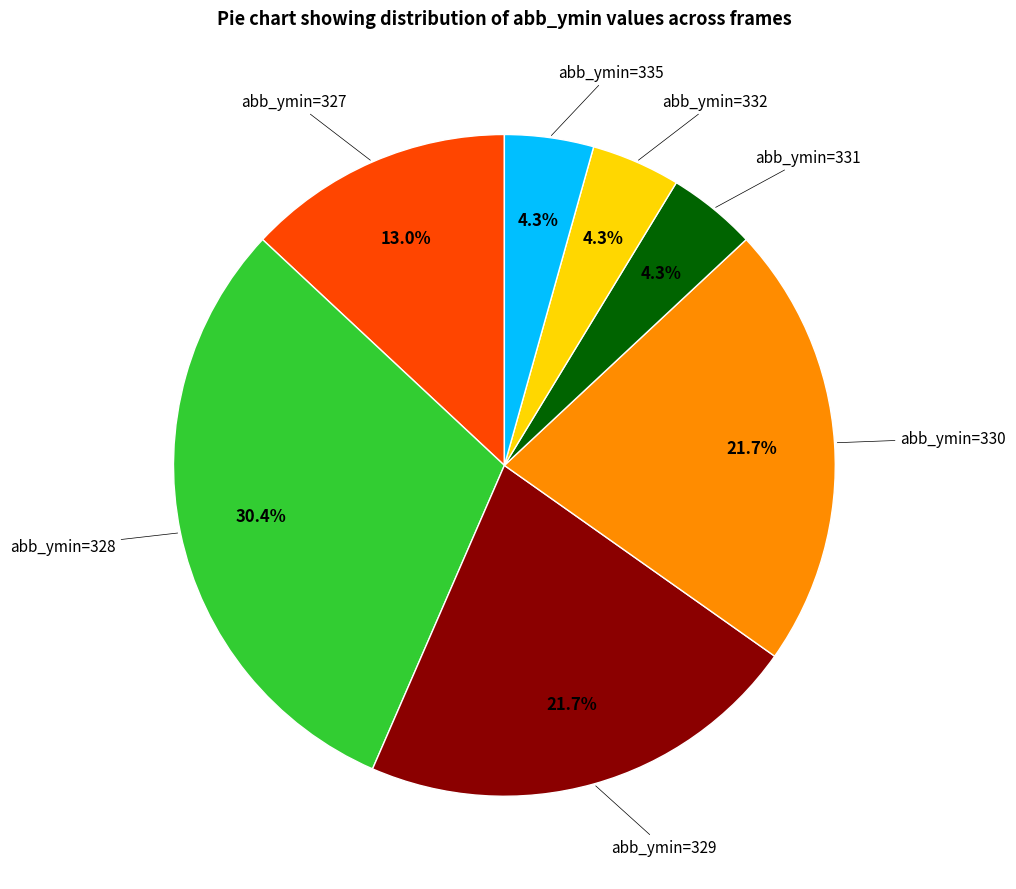

To the nearest percent, what is the average slice percentage?

14%